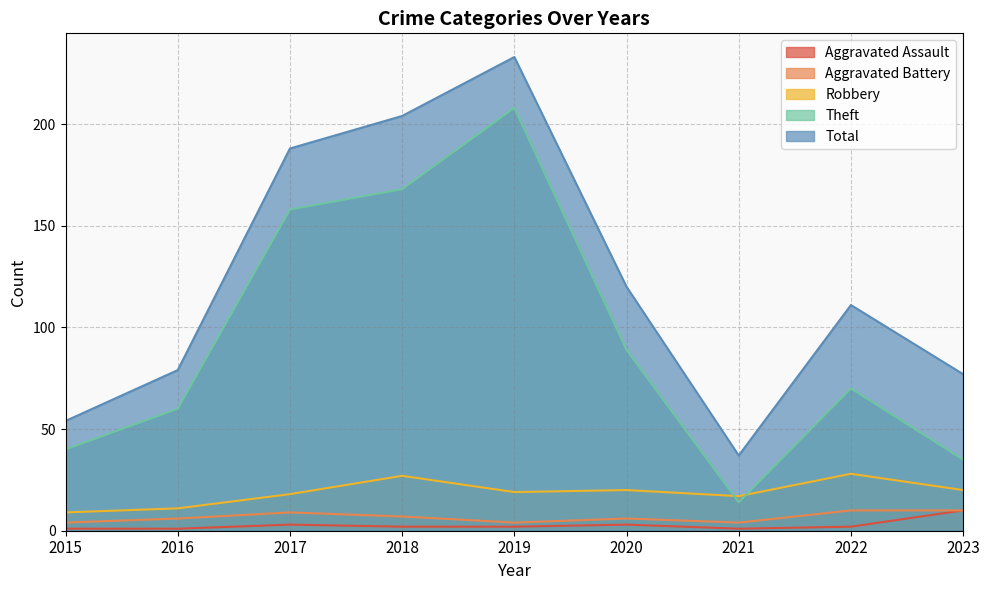

How many lines are shown in the chart?

5